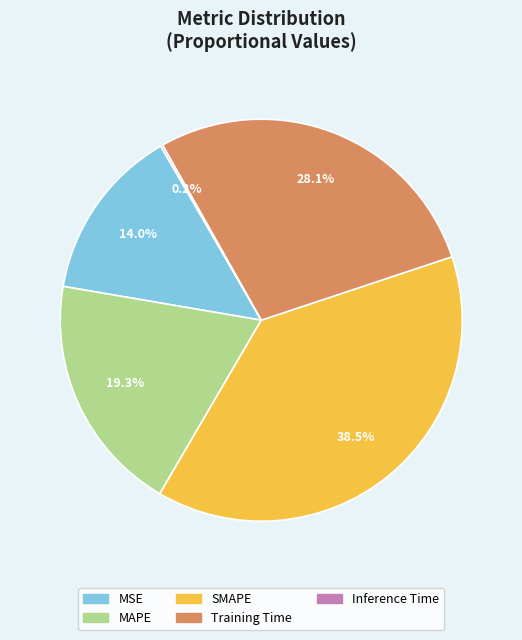

Combined, do MAPE and MSE account for over 50%?

No